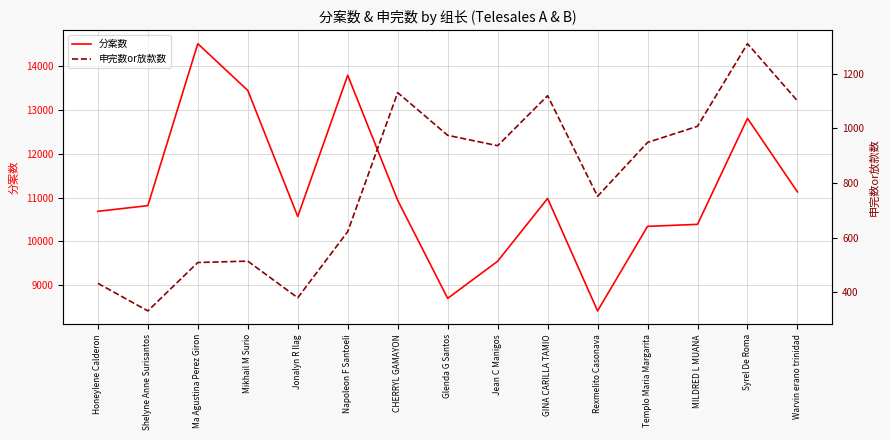

True or false: 分案数 and 申完数or放款数 intersect in this chart.

False